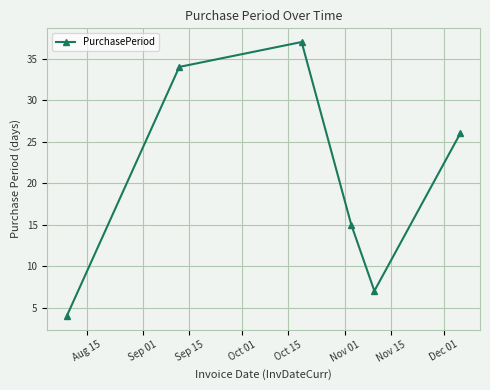

What is the smallest value displayed?

4